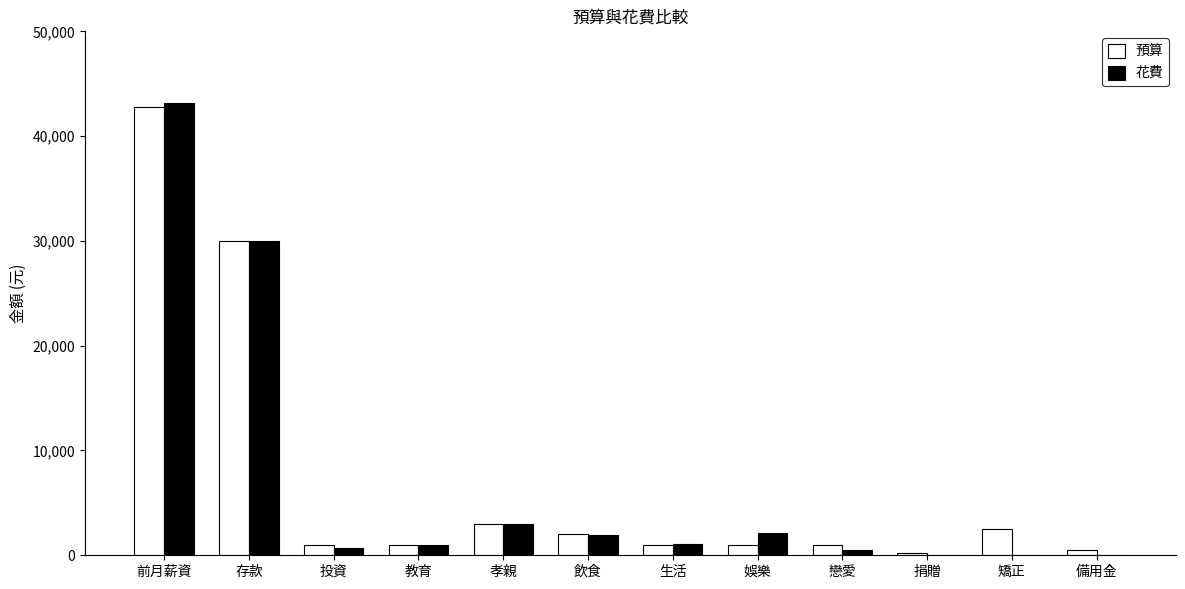

What value does the 預算 series have at 孝親, to the nearest 50?

3000